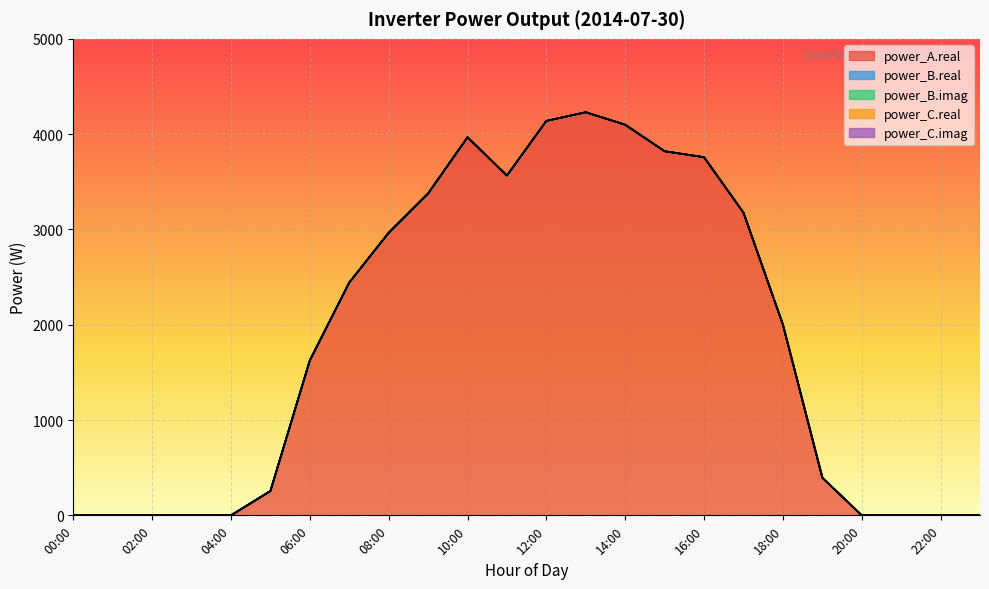

Rank the categories by power_C.imag value from highest to lowest.

00:00, 01:00, 02:00, 03:00, 04:00, 05:00, 06:00, 07:00, 08:00, 09:00, 10:00, 11:00, 12:00, 13:00, 14:00, 15:00, 16:00, 17:00, 18:00, 19:00, 20:00, 21:00, 22:00, 23:00